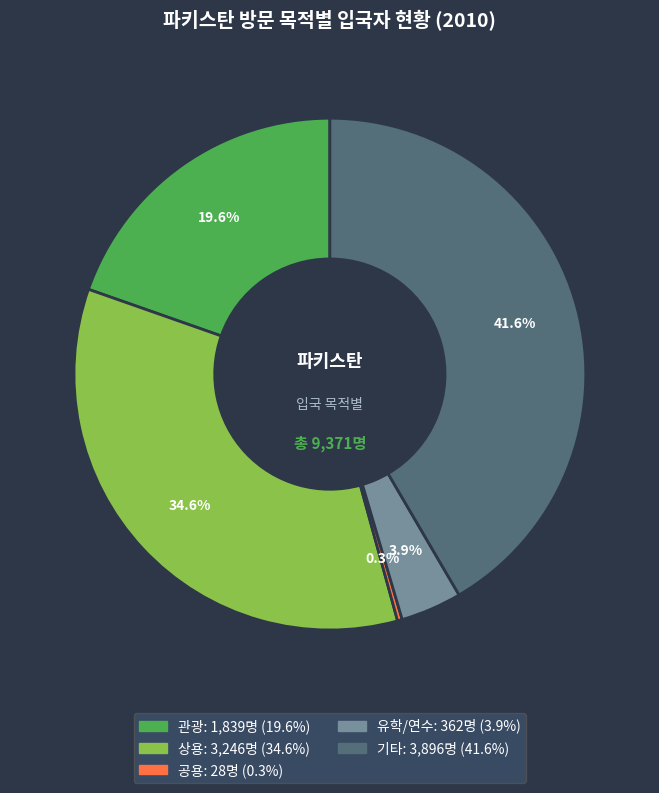

Between 유학/연수 and 공용, which is larger?

유학/연수